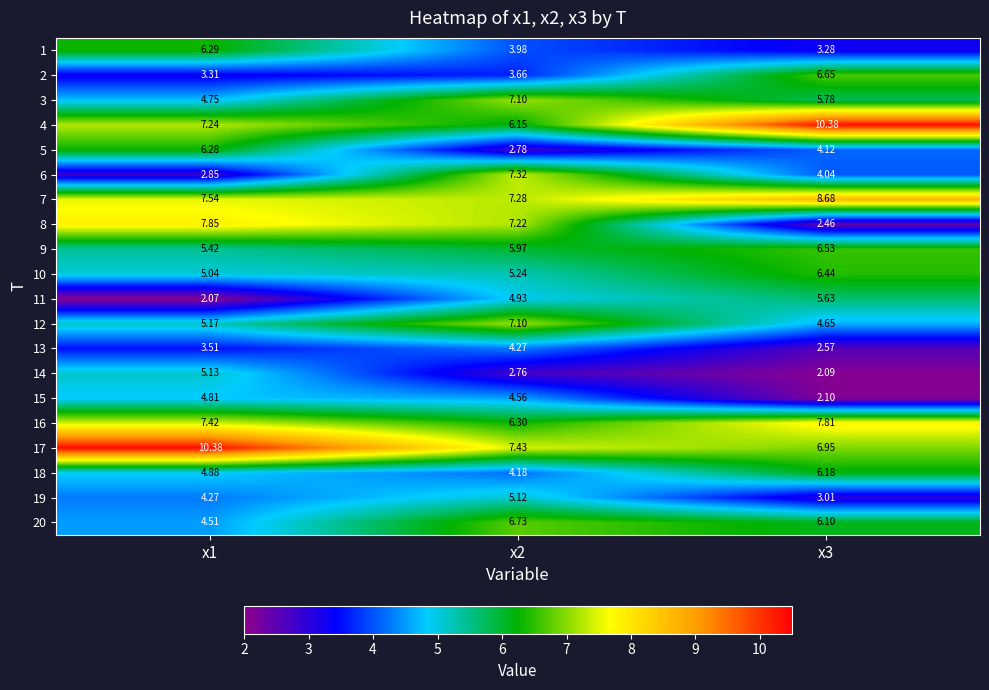

Count the number of data series in this chart.

20